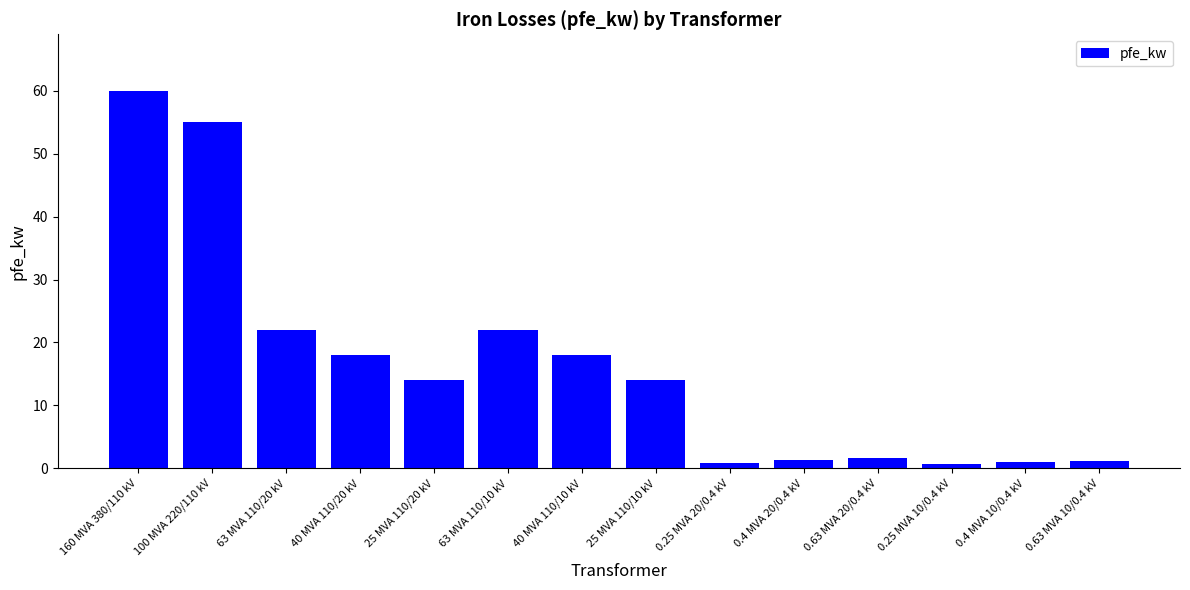

Does the chart contain any negative values?

No